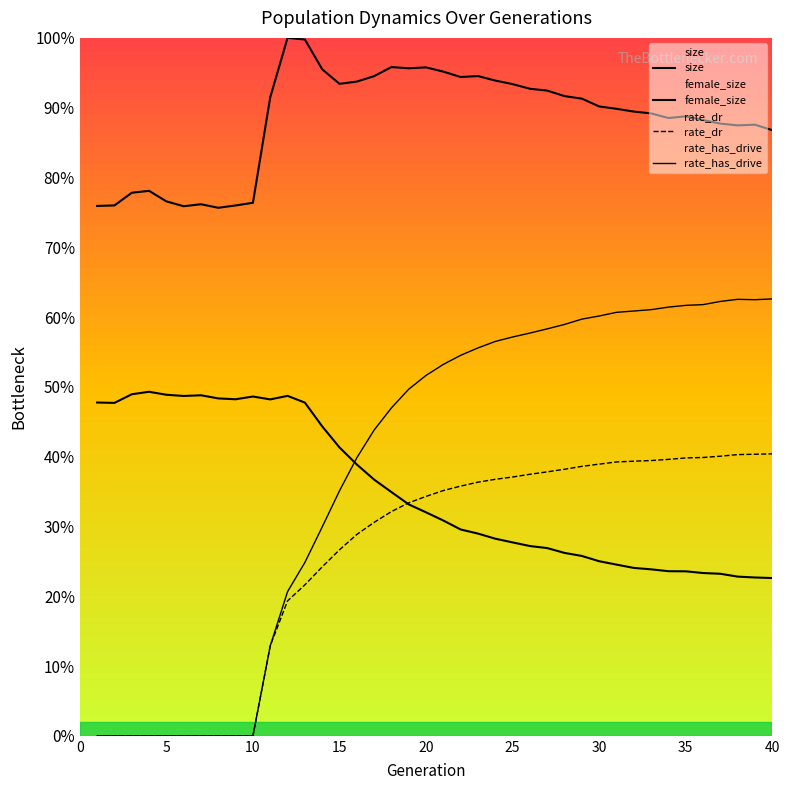

At how many categories does at least one series exceed 0?

40